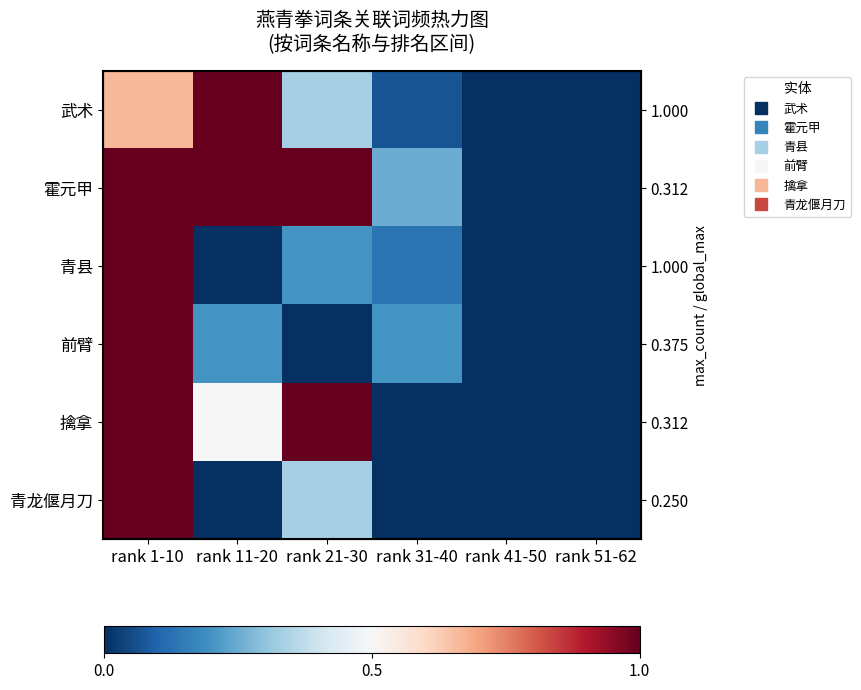

Which series changed the most between rank 11-20 and rank 41-50?

武术